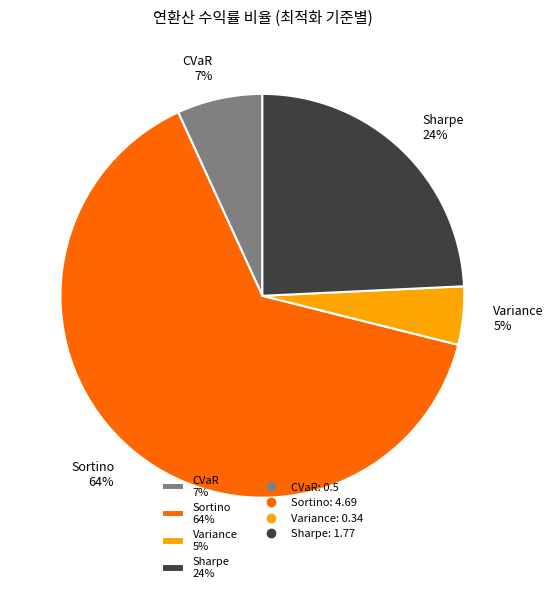

Do Sharpe 24% and CVaR 7% together represent more than half of the pie?

No